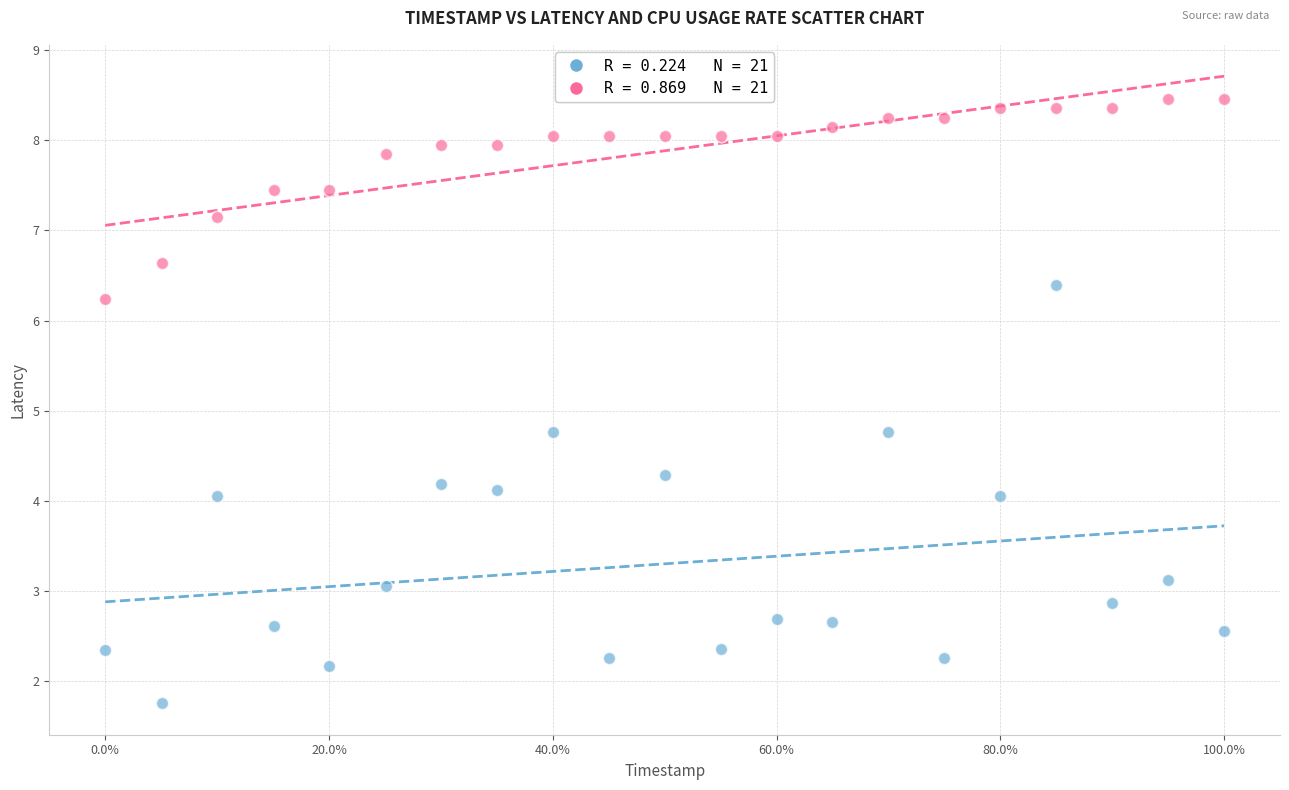

Across all data points, what is the range of Y values (max minus min)?

6.7